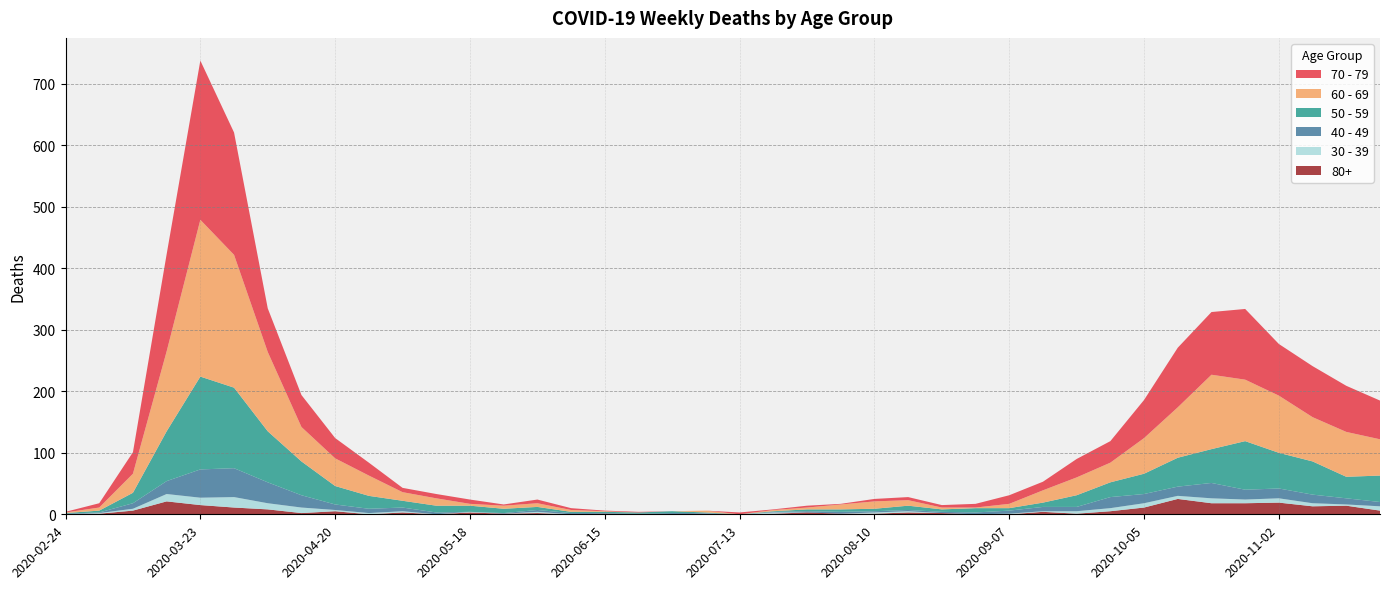

Reading right to left, extract all data points from this chart.

60 - 69: 2020-11-23=59	2020-11-16=73	2020-11-09=72	2020-11-02=93	2020-10-26=100	2020-10-19=121	2020-10-12=82	2020-10-05=58	2020-09-28=32	2020-09-21=29	2020-09-14=20	2020-09-07=7	2020-08-31=1	2020-08-24=3	2020-08-17=9	2020-08-10=12	2020-08-03=8	2020-07-27=3	2020-07-20=2	2020-07-13=0	2020-07-06=3	2020-06-29=0	2020-06-22=0	2020-06-15=1	2020-06-08=3	2020-06-01=6	2020-05-25=5	2020-05-18=3	2020-05-11=12	2020-05-04=14	2020-04-27=33	2020-04-20=45	2020-04-13=56	2020-04-06=129	2020-03-30=216	2020-03-23=255	2020-03-16=130	2020-03-09=31	2020-03-02=5	2020-02-24=1
70 - 79: 2020-11-23=63	2020-11-16=75	2020-11-09=83	2020-11-02=84	2020-10-26=115	2020-10-19=102	2020-10-12=97	2020-10-05=62	2020-09-28=35	2020-09-21=30	2020-09-14=14	2020-09-07=14	2020-08-31=6	2020-08-24=4	2020-08-17=5	2020-08-10=4	2020-08-03=1	2020-07-27=3	2020-07-20=1	2020-07-13=3	2020-07-06=0	2020-06-29=0	2020-06-22=1	2020-06-15=1	2020-06-08=3	2020-06-01=6	2020-05-25=2	2020-05-18=7	2020-05-11=7	2020-05-04=7	2020-04-27=21	2020-04-20=33	2020-04-13=52	2020-04-06=71	2020-03-30=199	2020-03-23=259	2020-03-16=158	2020-03-09=35	2020-03-02=7	2020-02-24=1
50 - 59: 2020-11-23=43	2020-11-16=35	2020-11-09=54	2020-11-02=58	2020-10-26=79	2020-10-19=55	2020-10-12=47	2020-10-05=33	2020-09-28=24	2020-09-21=19	2020-09-14=7	2020-09-07=4	2020-08-31=7	2020-08-24=4	2020-08-17=7	2020-08-10=4	2020-08-03=4	2020-07-27=3	2020-07-20=1	2020-07-13=0	2020-07-06=1	2020-06-29=3	2020-06-22=2	2020-06-15=2	2020-06-08=2	2020-06-01=5	2020-05-25=7	2020-05-18=10	2020-05-11=11	2020-05-04=11	2020-04-27=21	2020-04-20=30	2020-04-13=55	2020-04-06=83	2020-03-30=131	2020-03-23=151	2020-03-16=81	2020-03-09=17	2020-03-02=3	2020-02-24=1
40 - 49: 2020-11-23=7	2020-11-16=10	2020-11-09=14	2020-11-02=16	2020-10-26=16	2020-10-19=25	2020-10-12=15	2020-10-05=15	2020-09-28=18	2020-09-21=7	2020-09-14=7	2020-09-07=5	2020-08-31=3	2020-08-24=2	2020-08-17=2	2020-08-10=2	2020-08-03=3	2020-07-27=2	2020-07-20=1	2020-07-13=0	2020-07-06=1	2020-06-29=2	2020-06-22=1	2020-06-15=1	2020-06-08=2	2020-06-01=3	2020-05-25=1	2020-05-18=0	2020-05-11=3	2020-05-04=6	2020-04-27=7	2020-04-20=9	2020-04-13=20	2020-04-06=34	2020-03-30=47	2020-03-23=46	2020-03-16=21	2020-03-09=9	2020-03-02=1	2020-02-24=1
30 - 39: 2020-11-23=7	2020-11-16=2	2020-11-09=5	2020-11-02=7	2020-10-26=6	2020-10-19=8	2020-10-12=5	2020-10-05=7	2020-09-28=5	2020-09-21=4	2020-09-14=1	2020-09-07=1	2020-08-31=0	2020-08-24=0	2020-08-17=2	2020-08-10=2	2020-08-03=0	2020-07-27=0	2020-07-20=2	2020-07-13=0	2020-07-06=1	2020-06-29=0	2020-06-22=0	2020-06-15=0	2020-06-08=0	2020-06-01=2	2020-05-25=0	2020-05-18=1	2020-05-11=0	2020-05-04=2	2020-04-27=2	2020-04-20=2	2020-04-13=9	2020-04-06=10	2020-03-30=17	2020-03-23=12	2020-03-16=12	2020-03-09=3	2020-03-02=1	2020-02-24=0
80+: 2020-11-23=6	2020-11-16=14	2020-11-09=13	2020-11-02=19	2020-10-26=18	2020-10-19=18	2020-10-12=25	2020-10-05=11	2020-09-28=5	2020-09-21=1	2020-09-14=4	2020-09-07=0	2020-08-31=0	2020-08-24=2	2020-08-17=3	2020-08-10=1	2020-08-03=1	2020-07-27=3	2020-07-20=1	2020-07-13=0	2020-07-06=0	2020-06-29=0	2020-06-22=0	2020-06-15=1	2020-06-08=0	2020-06-01=2	2020-05-25=1	2020-05-18=3	2020-05-11=0	2020-05-04=3	2020-04-27=0	2020-04-20=5	2020-04-13=2	2020-04-06=8	2020-03-30=11	2020-03-23=15	2020-03-16=21	2020-03-09=6	2020-03-02=1	2020-02-24=0